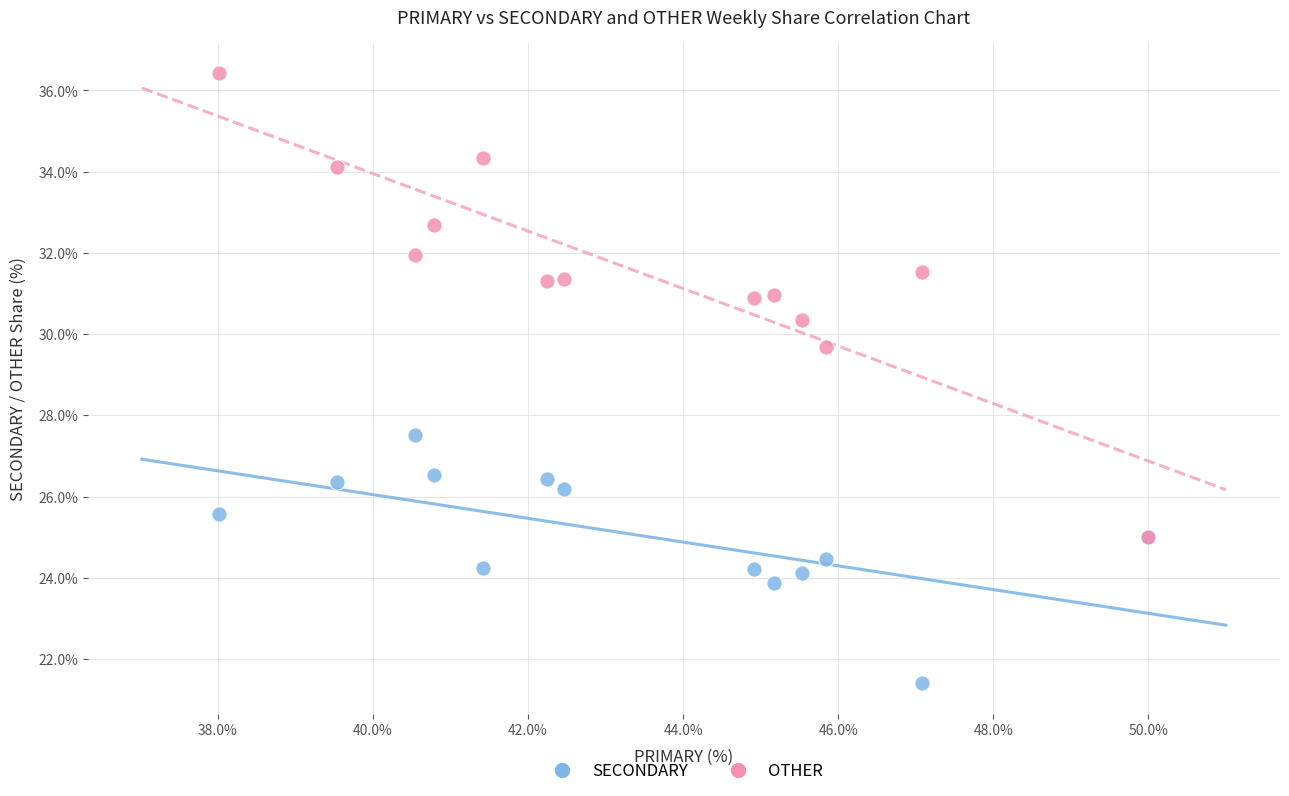

Across all series, what Y value is closest to 28?

27.5